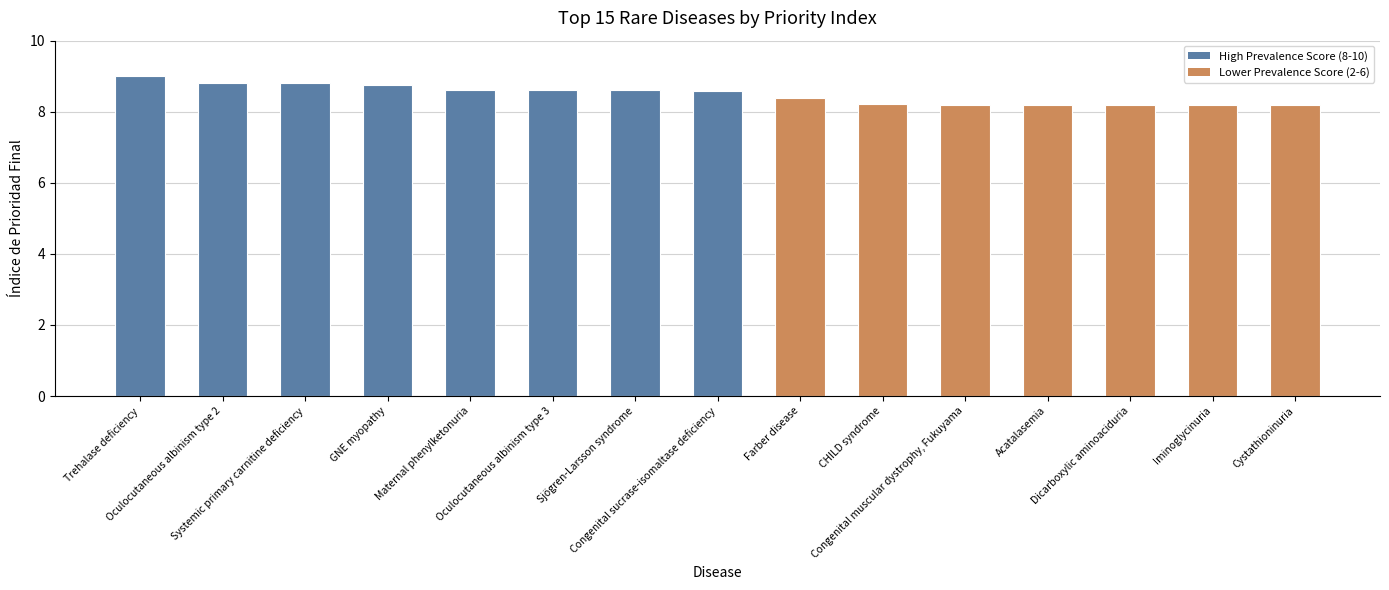

What is the value of the 15th bar from the left?

8.2